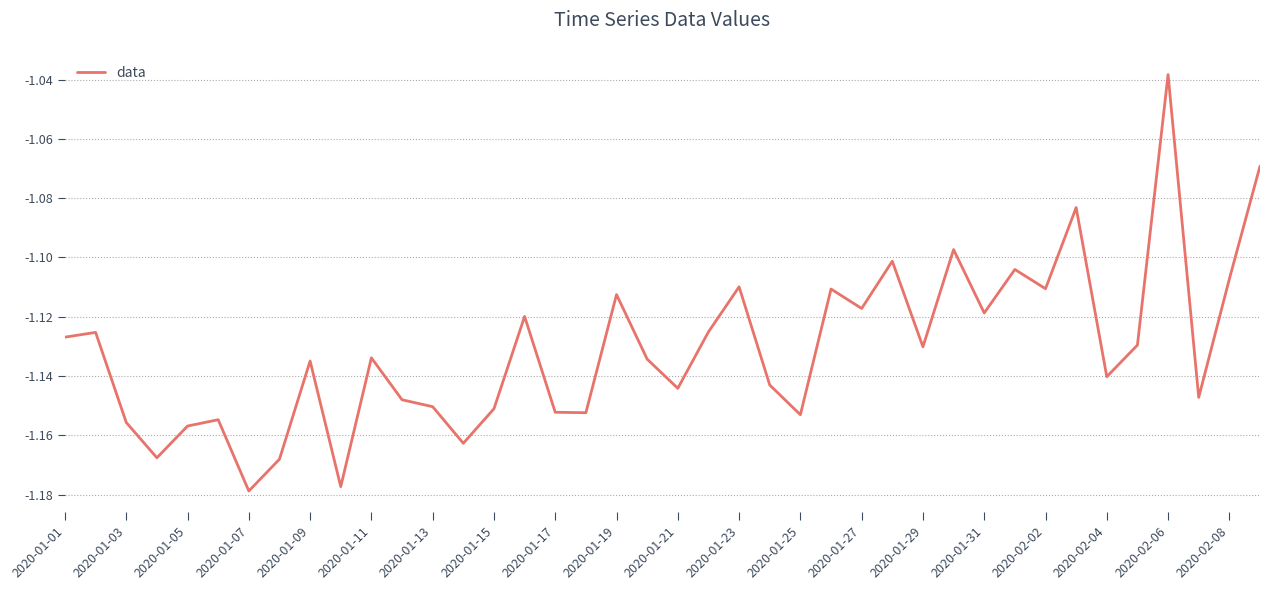

What is the greatest value displayed?

-1.0